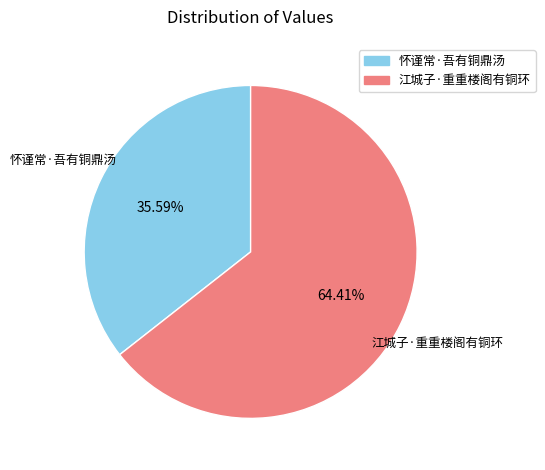

Which category has the biggest portion of the pie?

江城子·重重楼阁有铜环